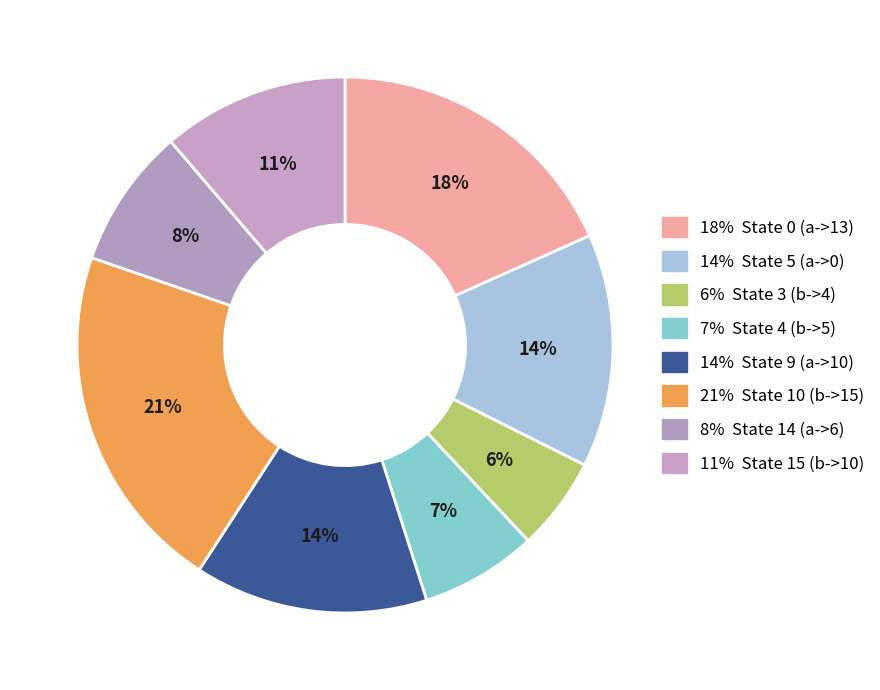

Rank the categories by value from lowest to highest.

State 3 (b->4), State 4 (b->5), State 14 (a->6), State 15 (b->10), State 5 (a->0), State 9 (a->10), State 0 (a->13), State 10 (b->15)